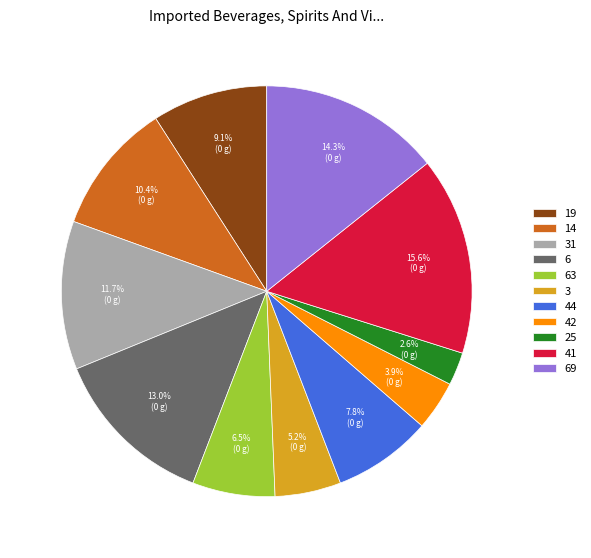

Between 3 and 63, which is larger?

63